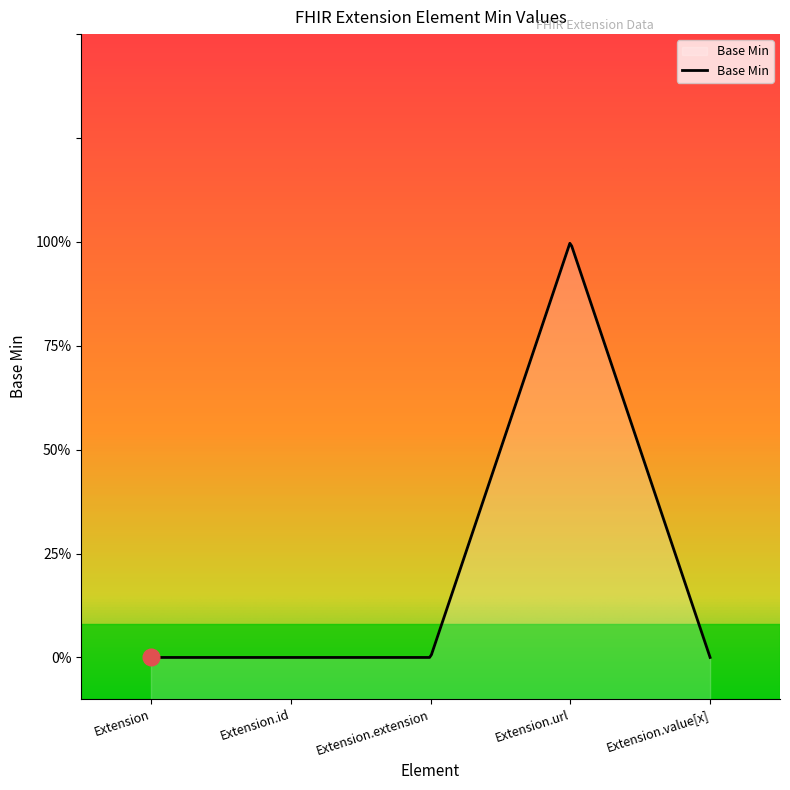

Which label corresponds to the smallest value in the chart?

Extension